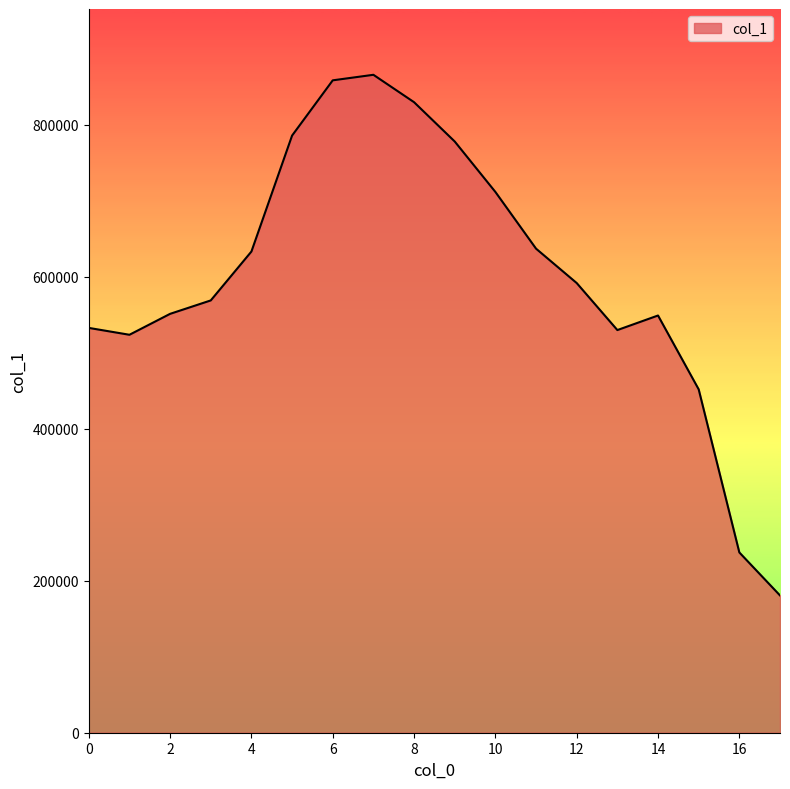

What is the difference between the second highest and second lowest values?

621249